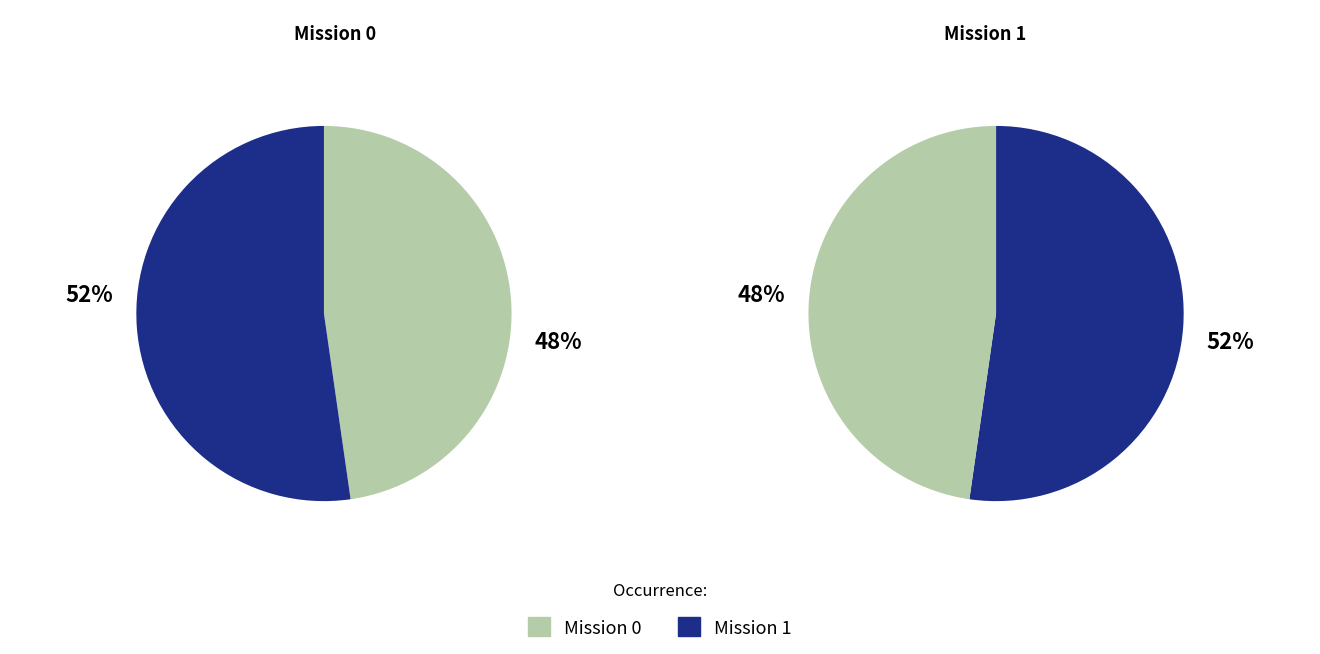

To the nearest percent, what is the combined percentage of 1 and 0?

100%